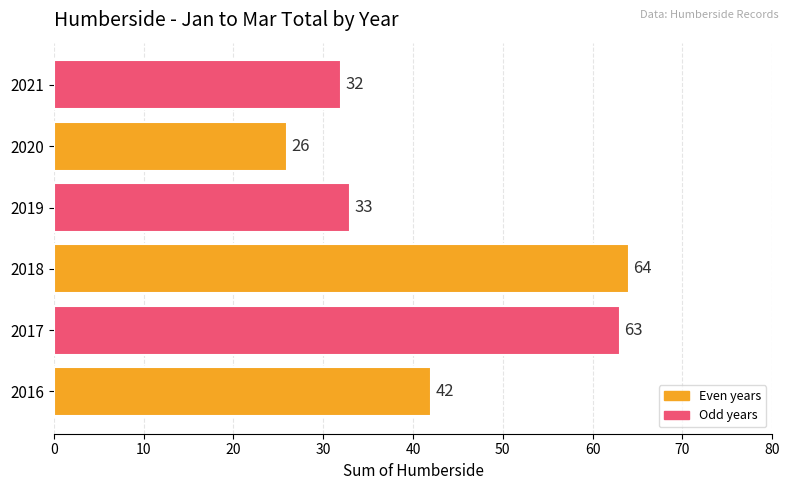

The value at 2018 is 64. True or false?

True